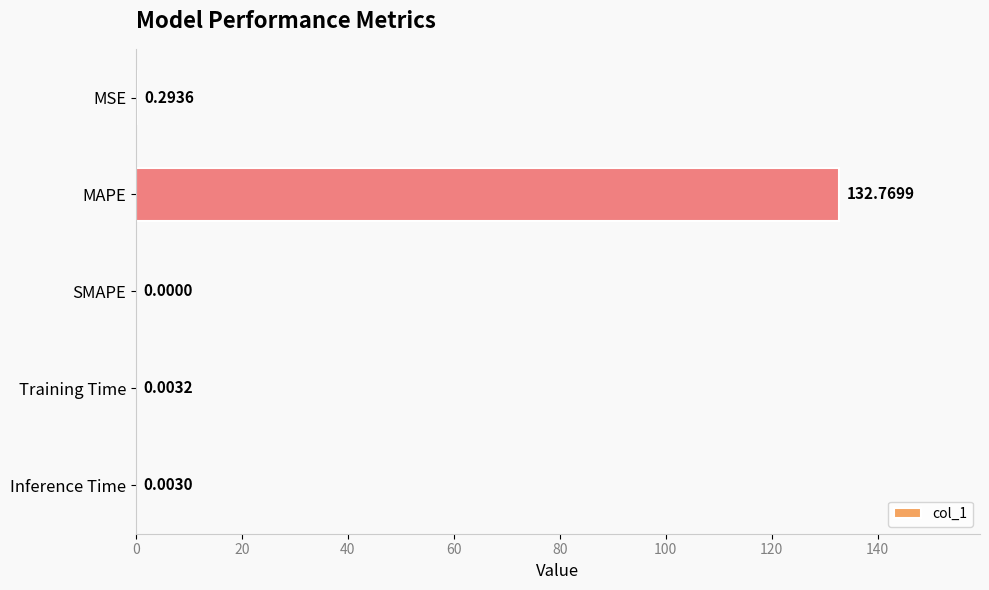

What is the sum of the values at MAPE and MSE?

133.1